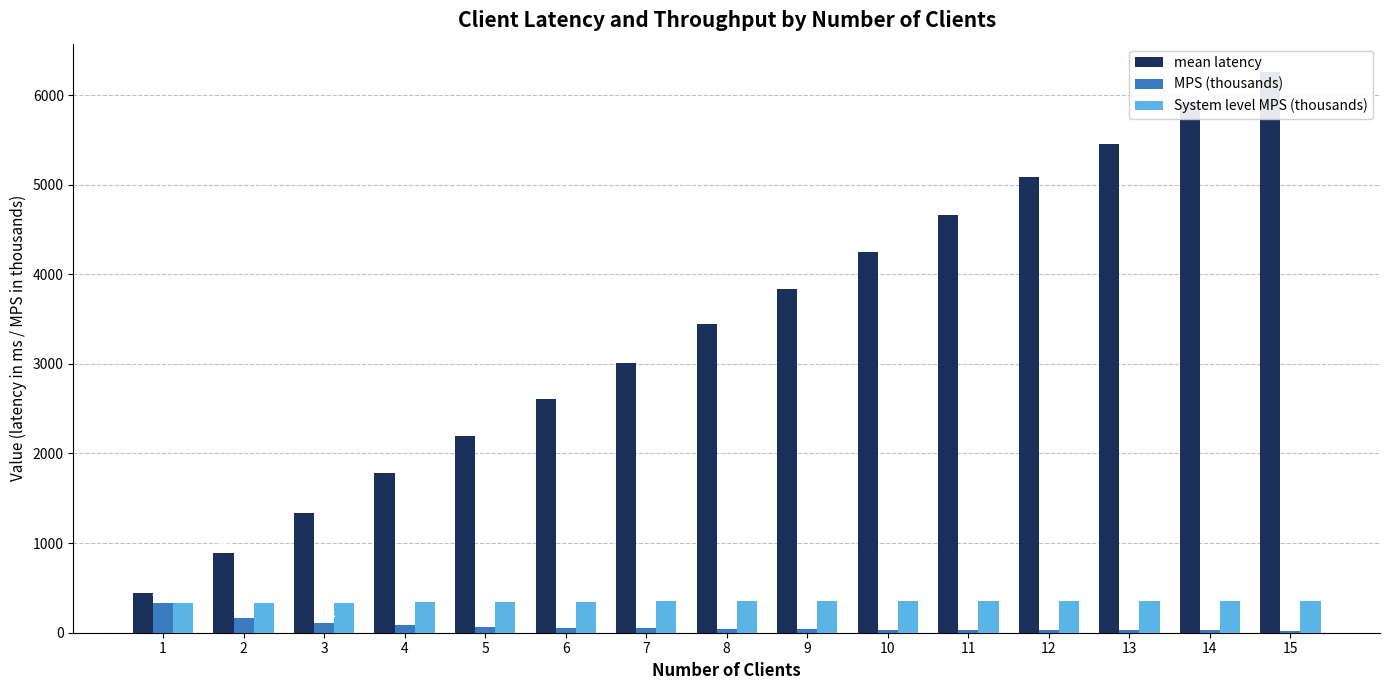

What is the difference between the highest and lowest values at 12?

5058.5